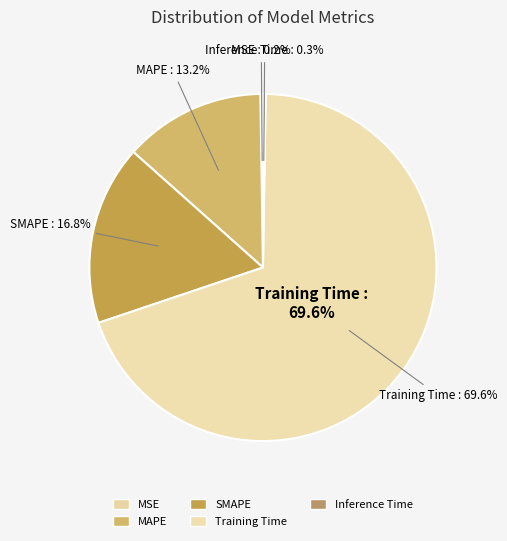

Rank the categories by value from highest to lowest.

Training Time, SMAPE, MAPE, Inference Time, MSE